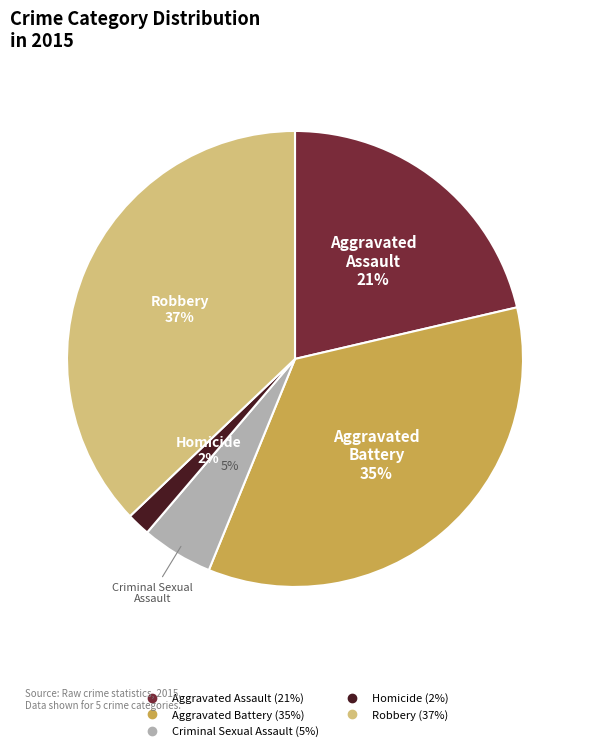

Rank the categories by value from lowest to highest.

Homicide, Criminal Sexual Assault, Aggravated Assault, Aggravated Battery, Robbery